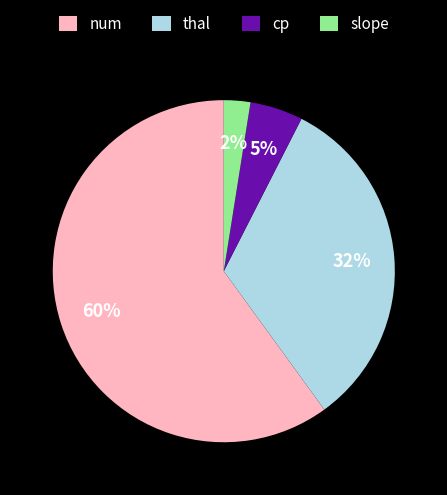

Rank the categories by value from lowest to highest.

slope, cp, thal, num